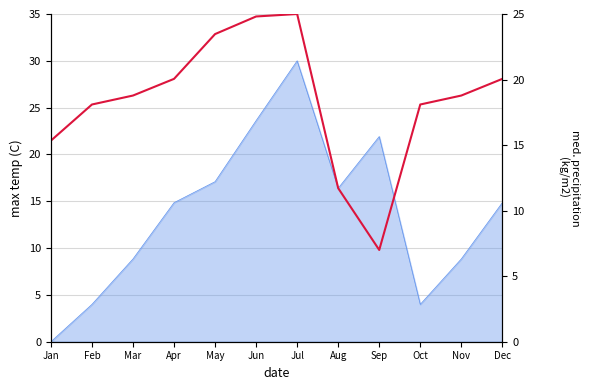

Does the chart display data point markers on the line(s)?

No